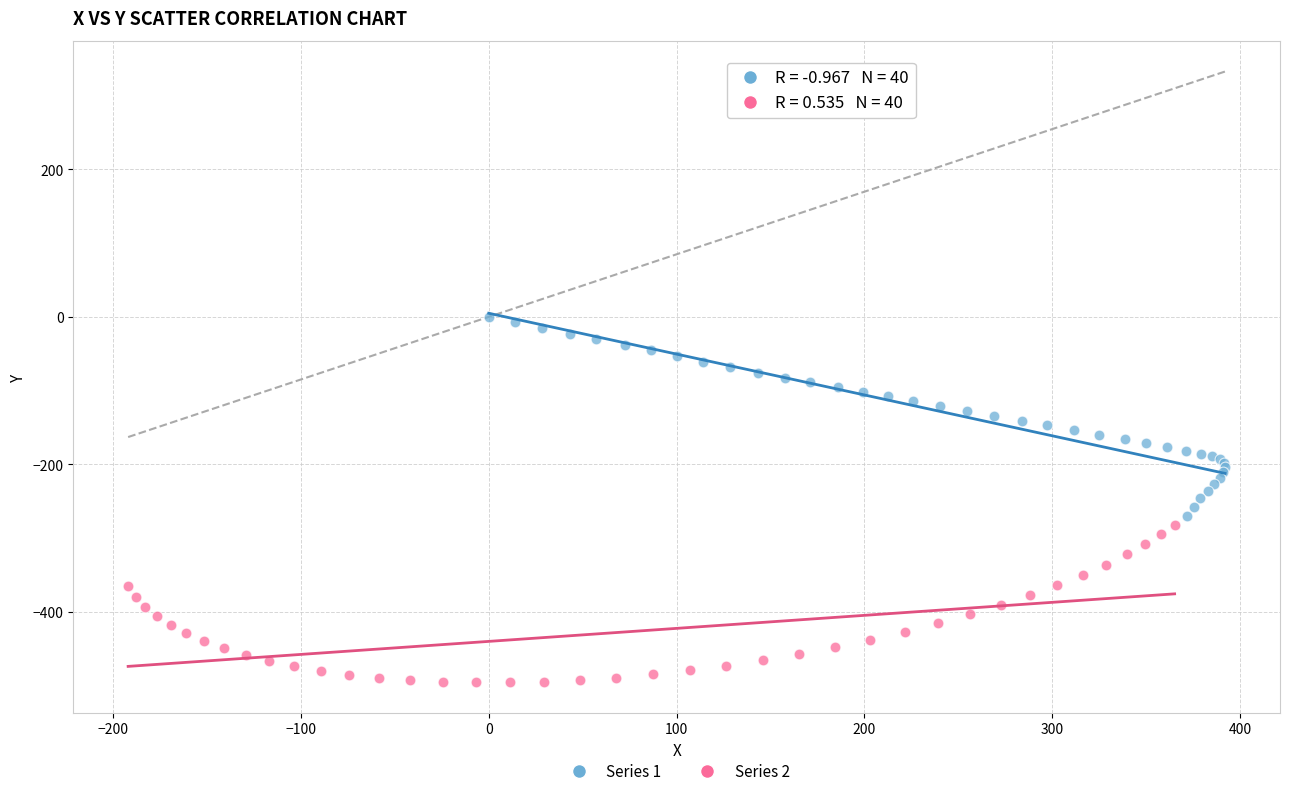

Which series reaches the maximum Y coordinate?

Series 1